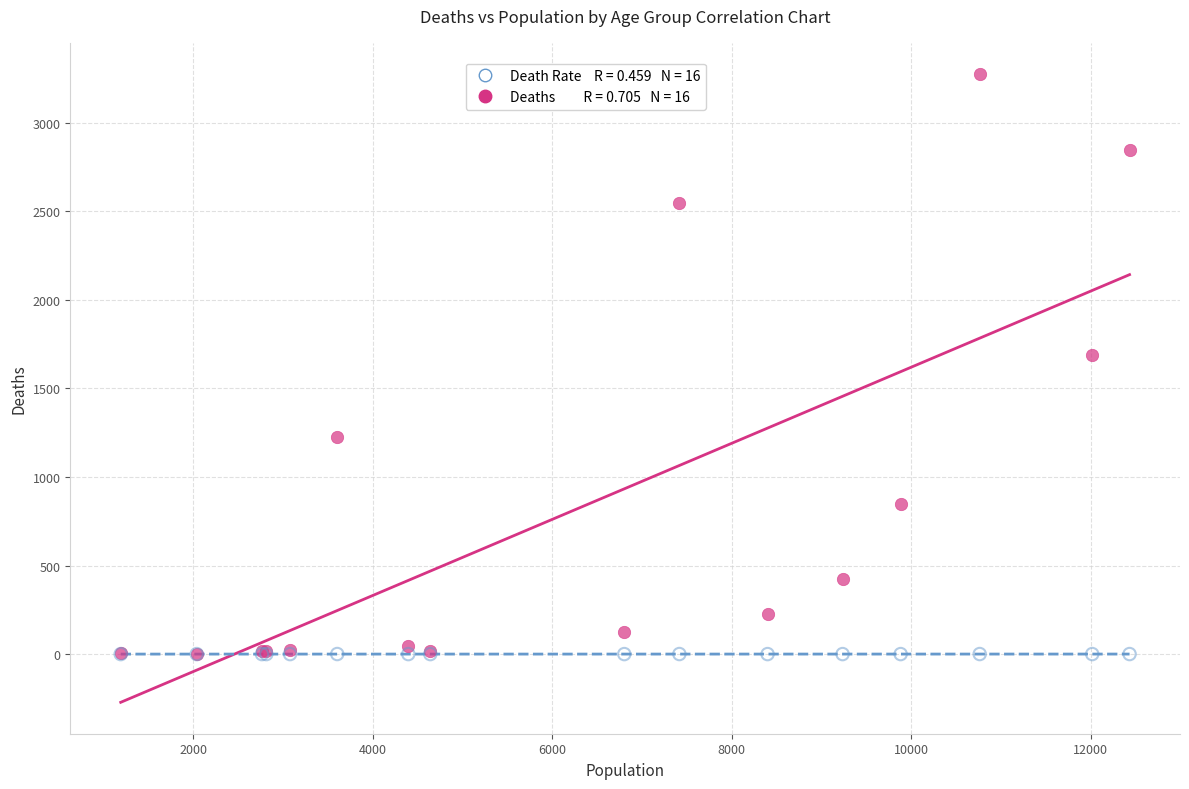

Across all series, what Y value is closest to 1636?

1690.0